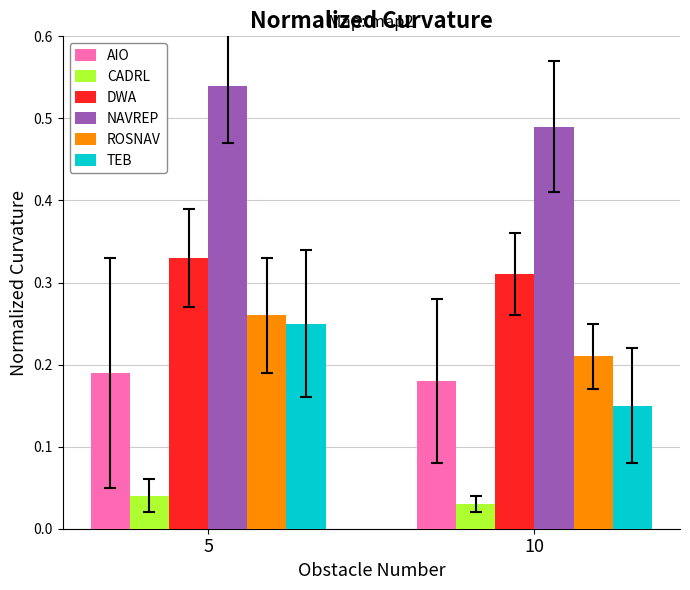

Where is NAVREP nearest to the value 0?

10